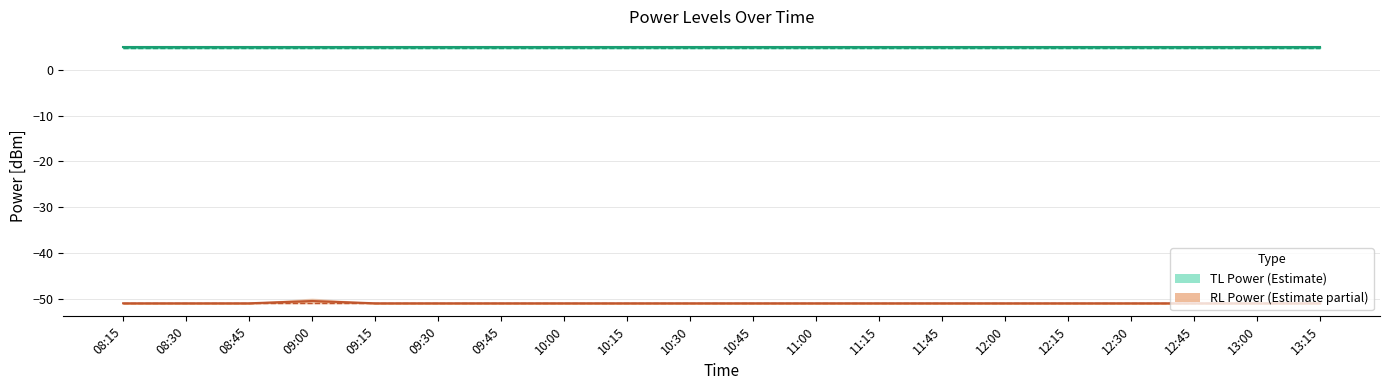

What position from the right is 12:15?

5